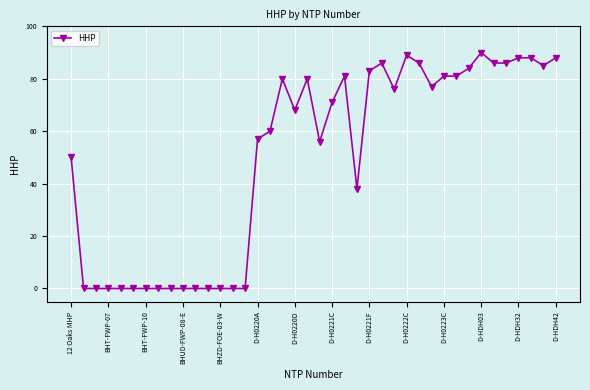

What is the difference between the second highest and second lowest values?

89